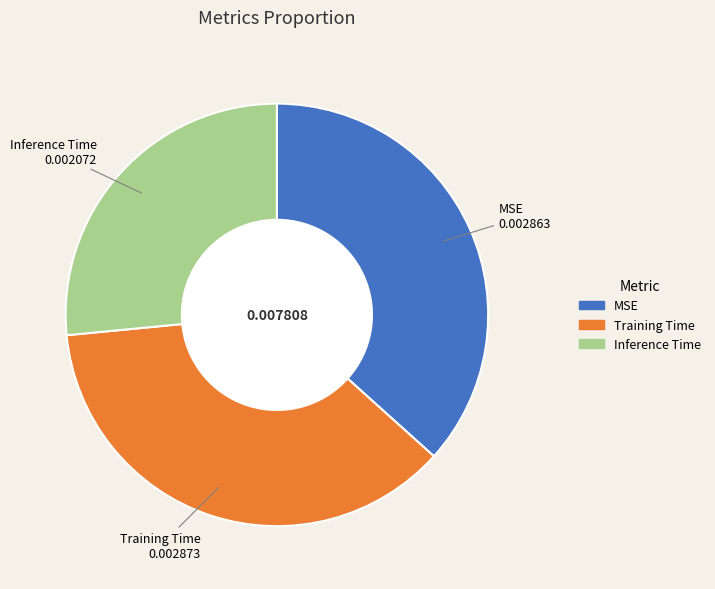

Which slice is the smallest?

Inference Time